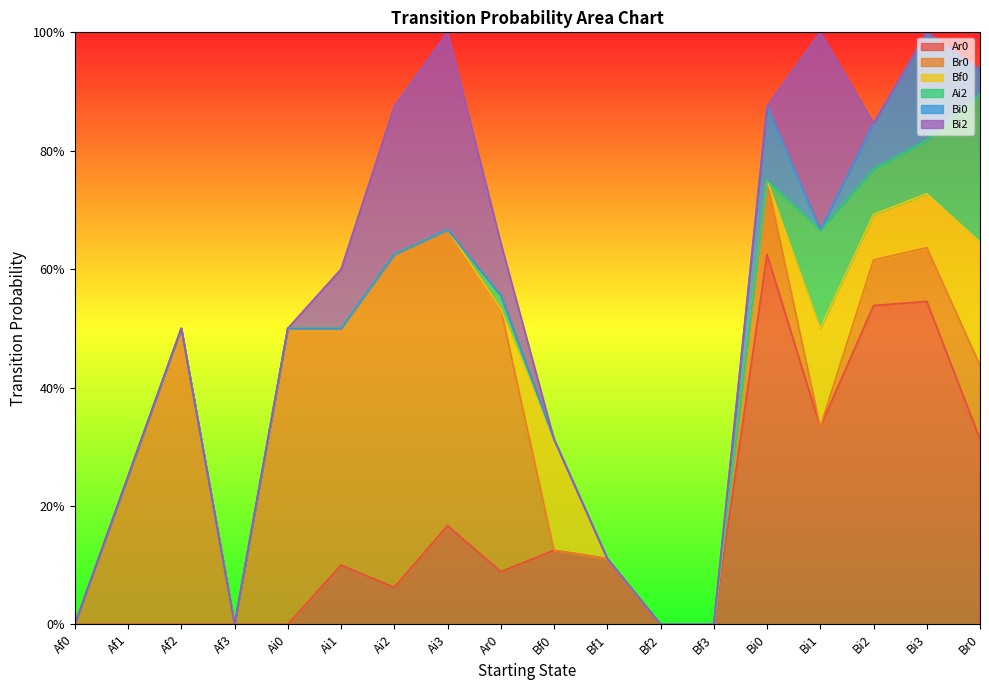

True or false: Ar0 and Bf0 cross at least once.

True